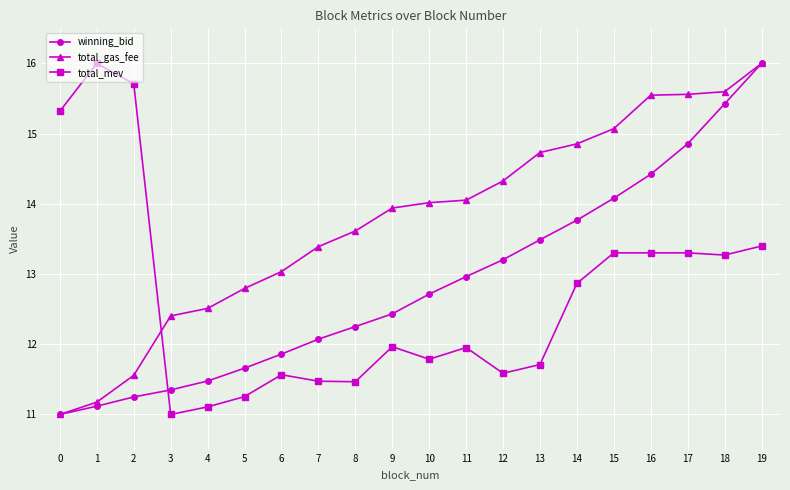

Which category has the highest value in the total_gas_fee series?

19